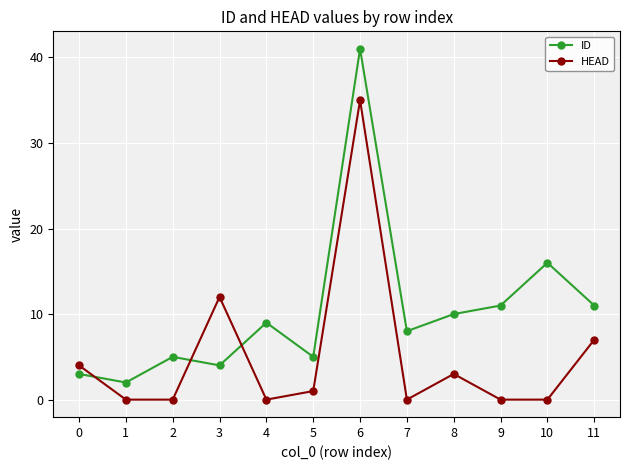

The ID series shows 5 at 5. True or false?

True